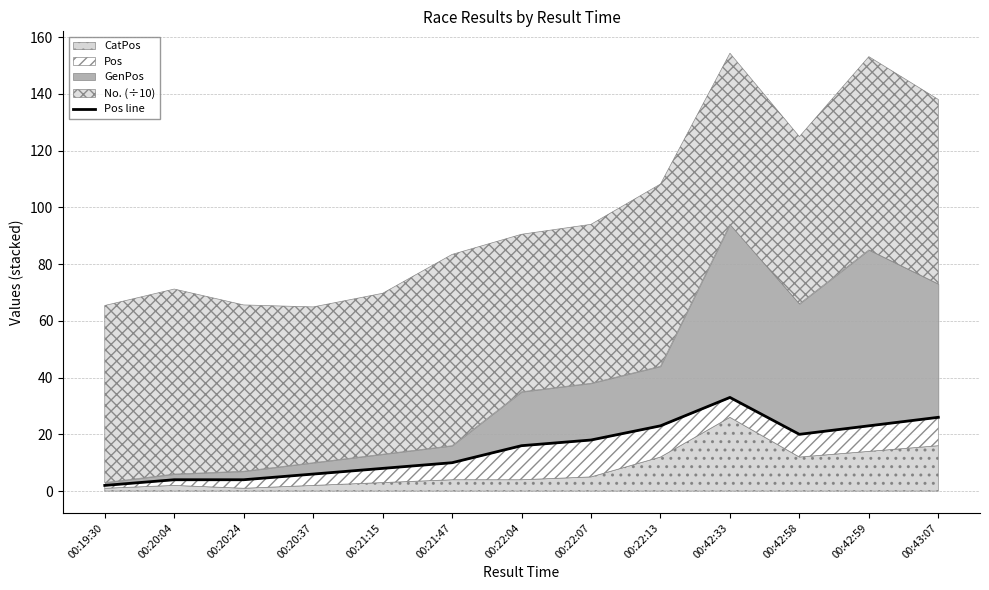

What is the label of the 4th point from the right?

00:42:33